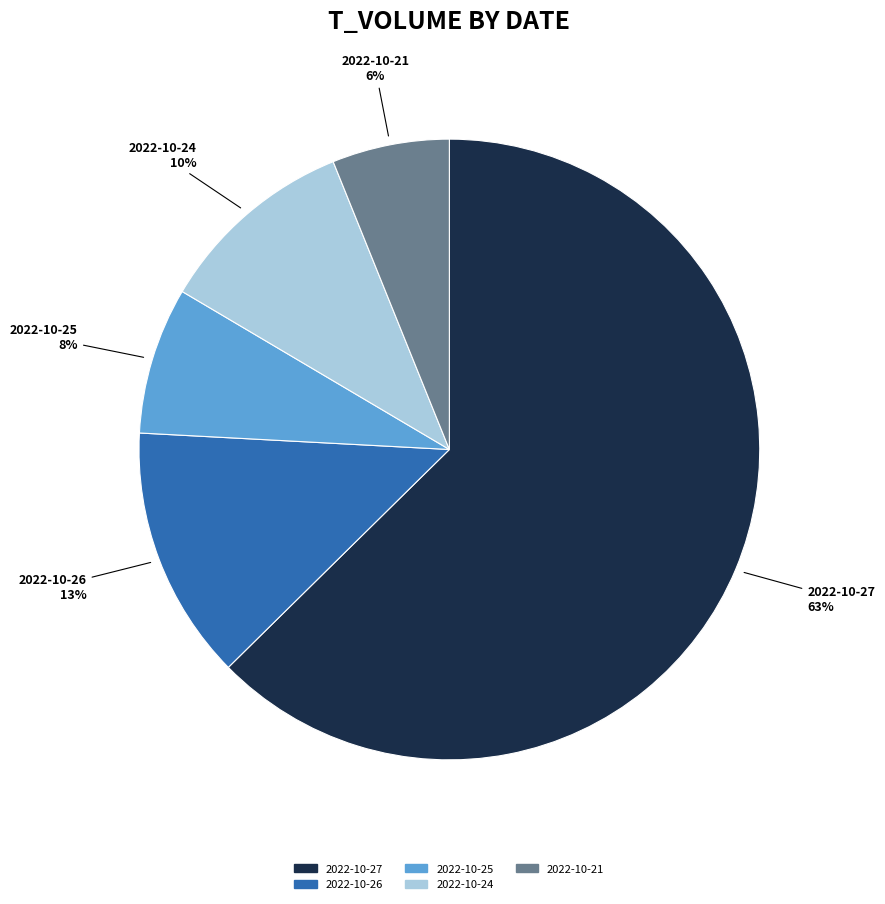

Is there any slice that represents more than half of the pie?

Yes